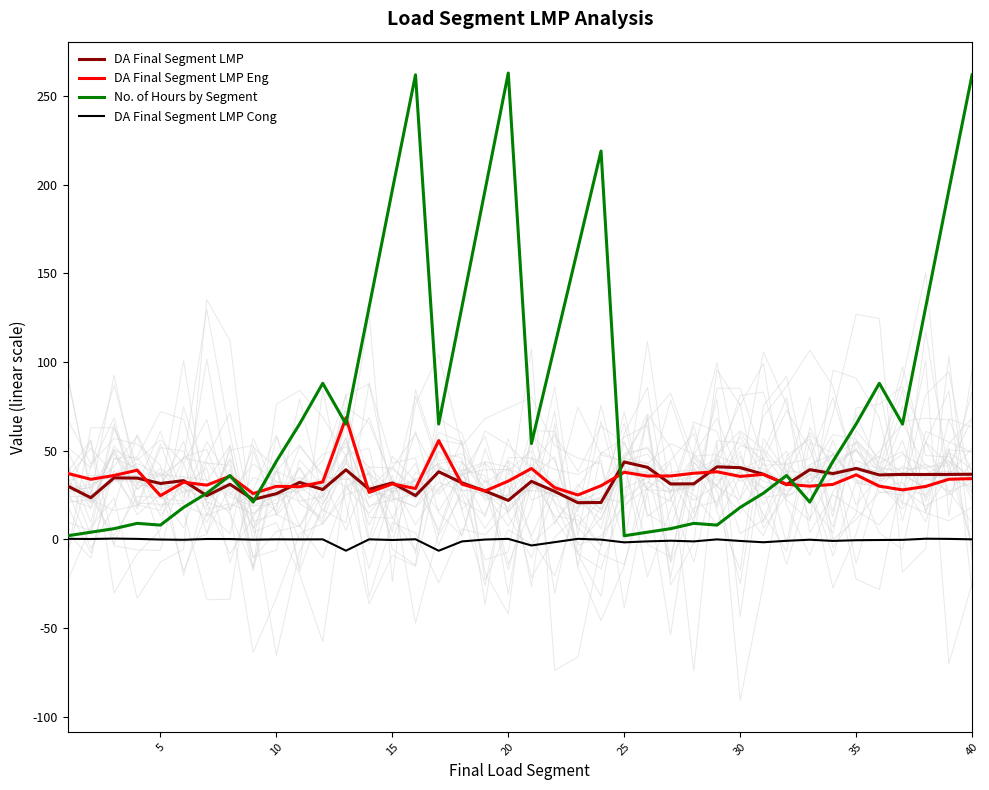

What is the difference between the maximum and minimum values in the No. of Hours by Segment series?

261.0